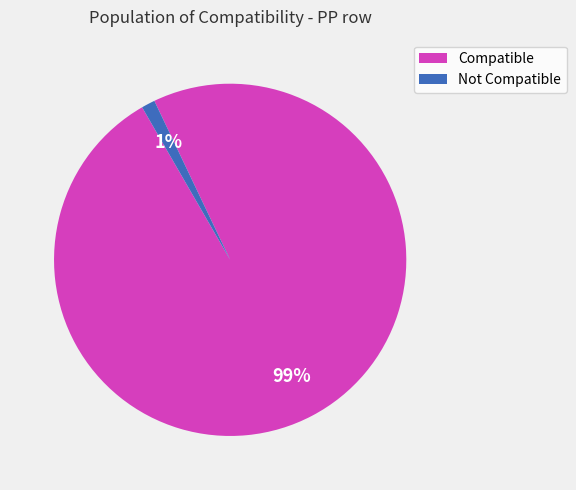

True or false: Compatible accounts for 99% of the total.

True